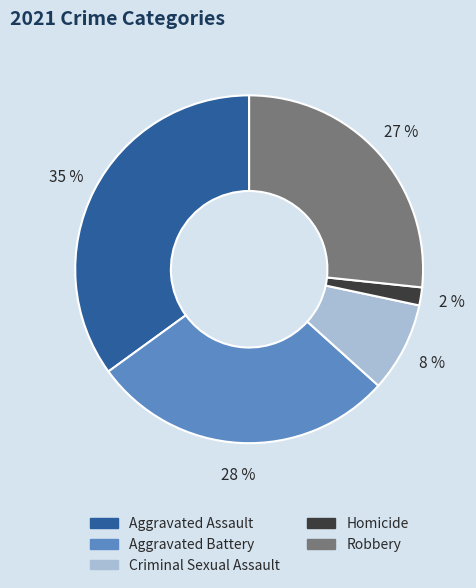

To the nearest percent, what is the combined percentage of Robbery and Criminal Sexual Assault?

35%